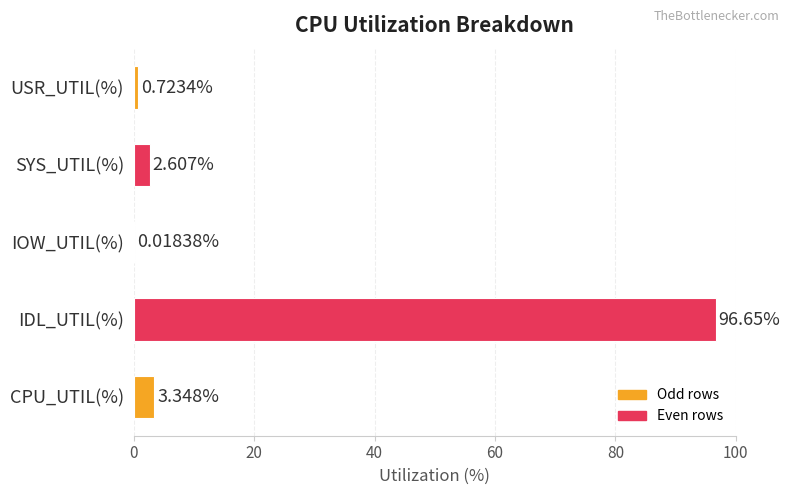

What is the change in value from USR_UTIL(%) to CPU_UTIL(%)?

+2.6